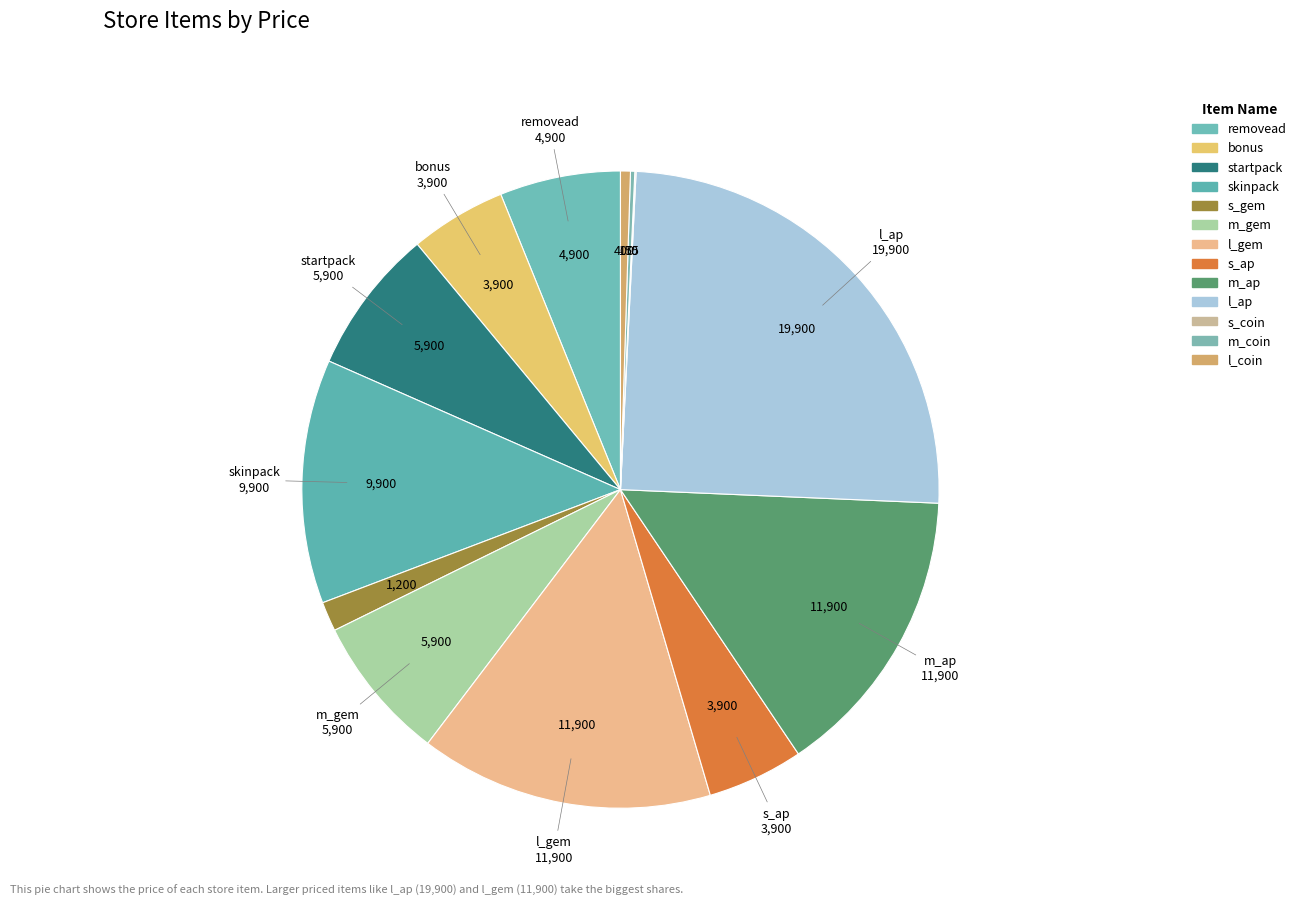

What percentage is the l_ap slice, to the nearest percent?

25%